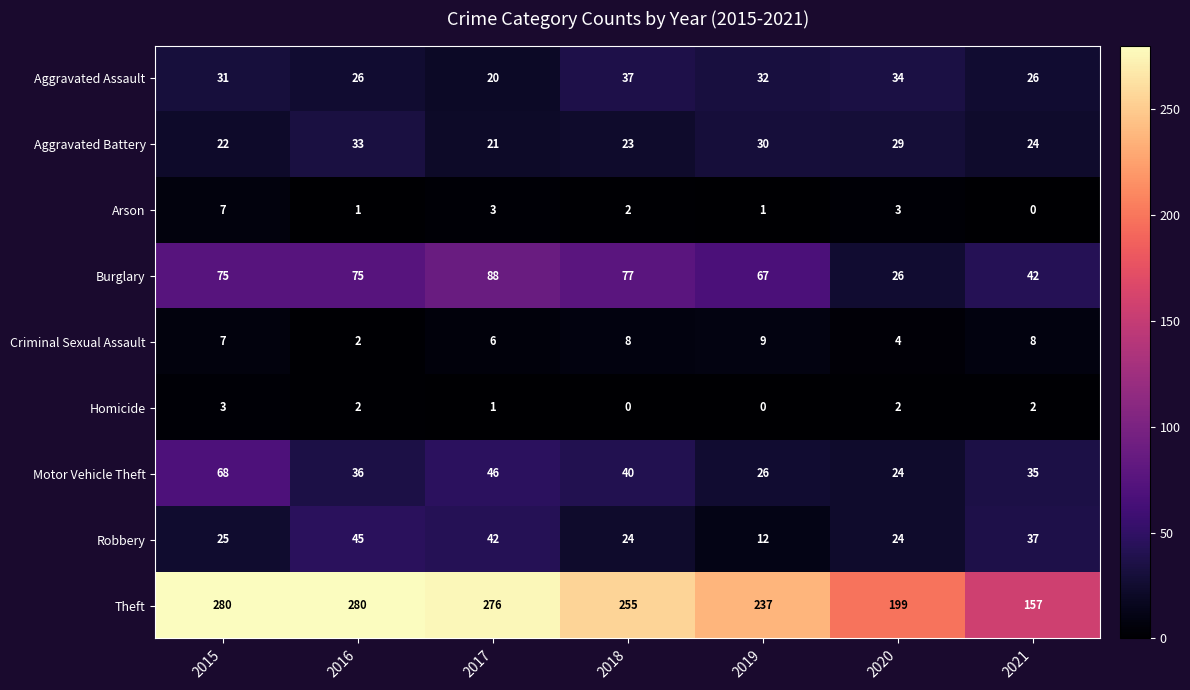

Count the Arson values in the range 1 to 3.

5